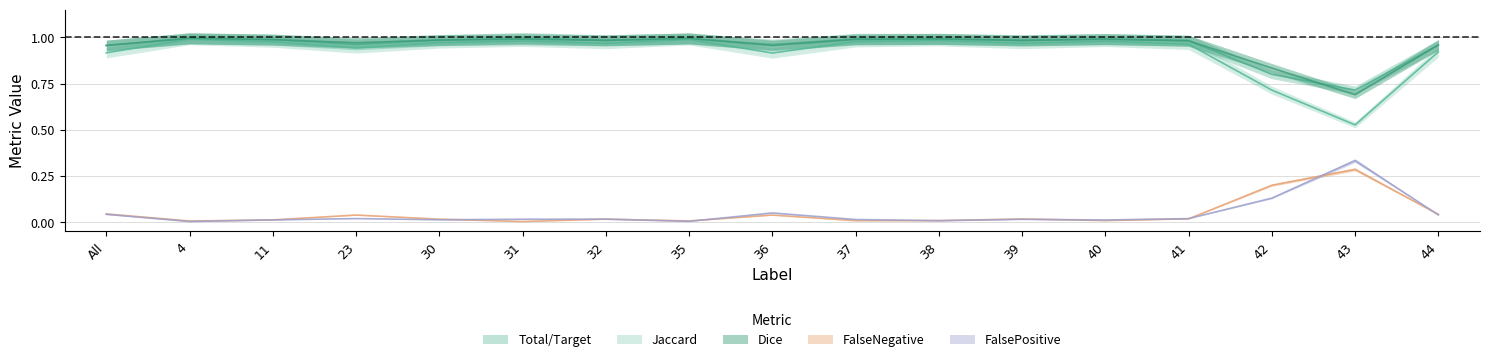

Which category has the lowest value across all series?

4